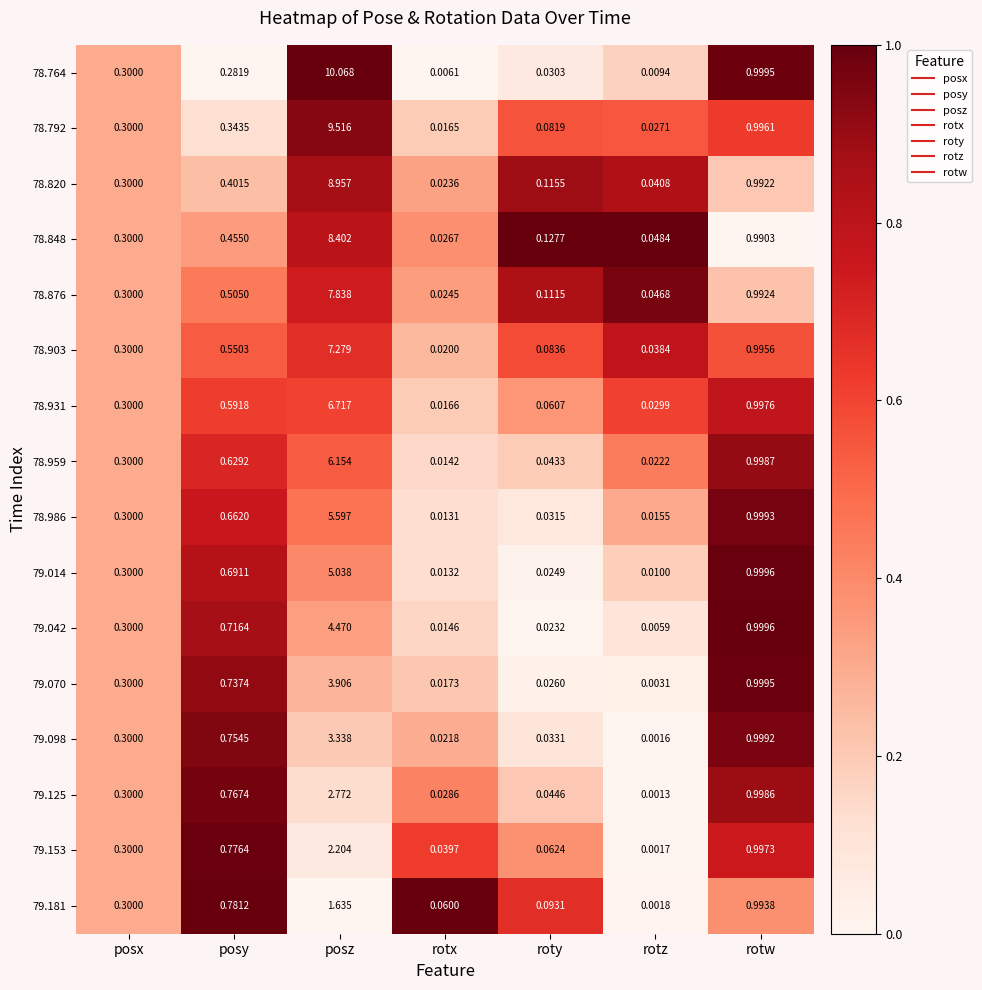

How many categories are shown in the chart?

7